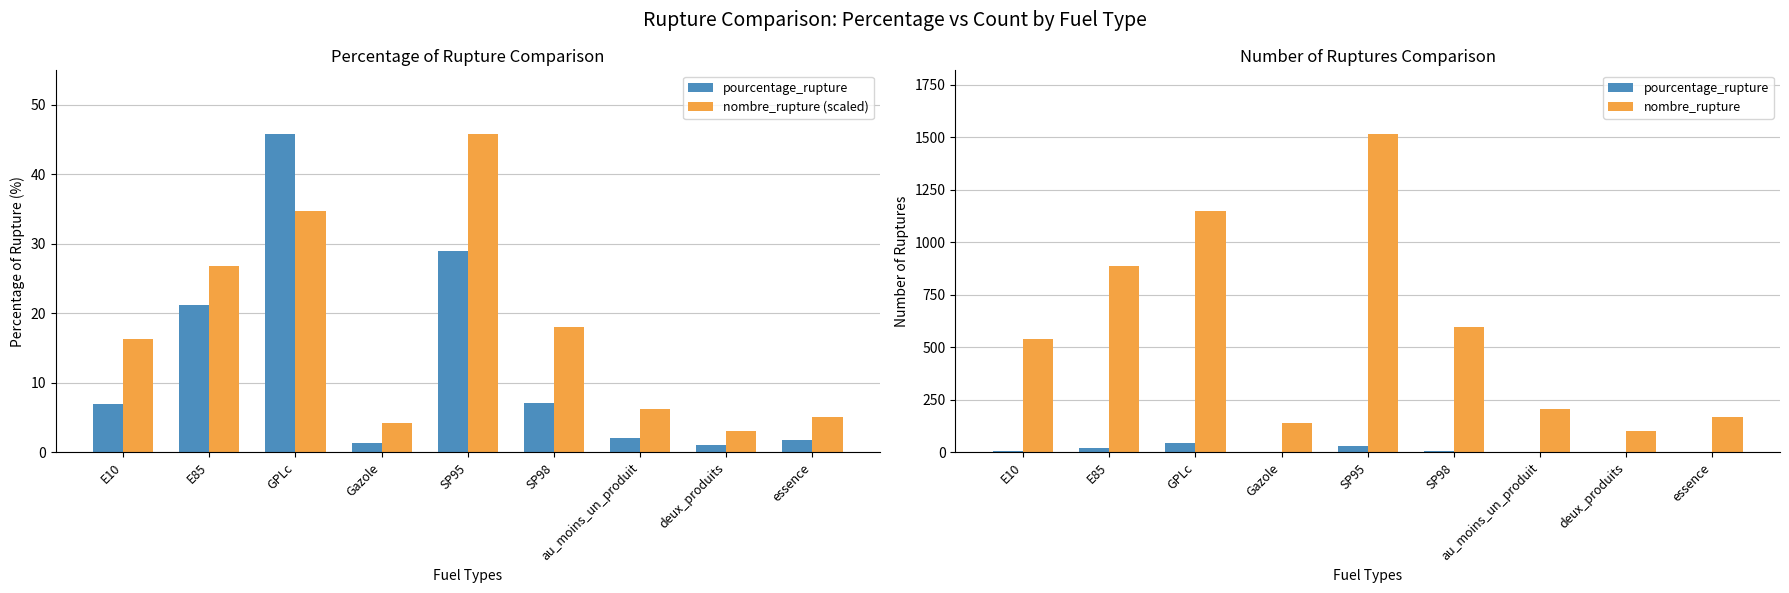

Reading left to right, what are all the values shown in this chart?

pourcentage_rupture: E10=7.0	E85=21.1	GPLc=45.8	Gazole=1.4	SP95=29.0	SP98=7.1	au_moins_un_produit=2.1	deux_produits=1.0	essence=1.7
nombre_rupture (scaled): E10=16.3	E85=26.8	GPLc=34.7	Gazole=4.2	SP95=45.8	SP98=18.1	au_moins_un_produit=6.3	deux_produits=3.0	essence=5.1
nombre_rupture: E10=538.0	E85=887.0	GPLc=1148.0	Gazole=138.0	SP95=1515.0	SP98=599.0	au_moins_un_produit=208.0	deux_produits=100.0	essence=170.0